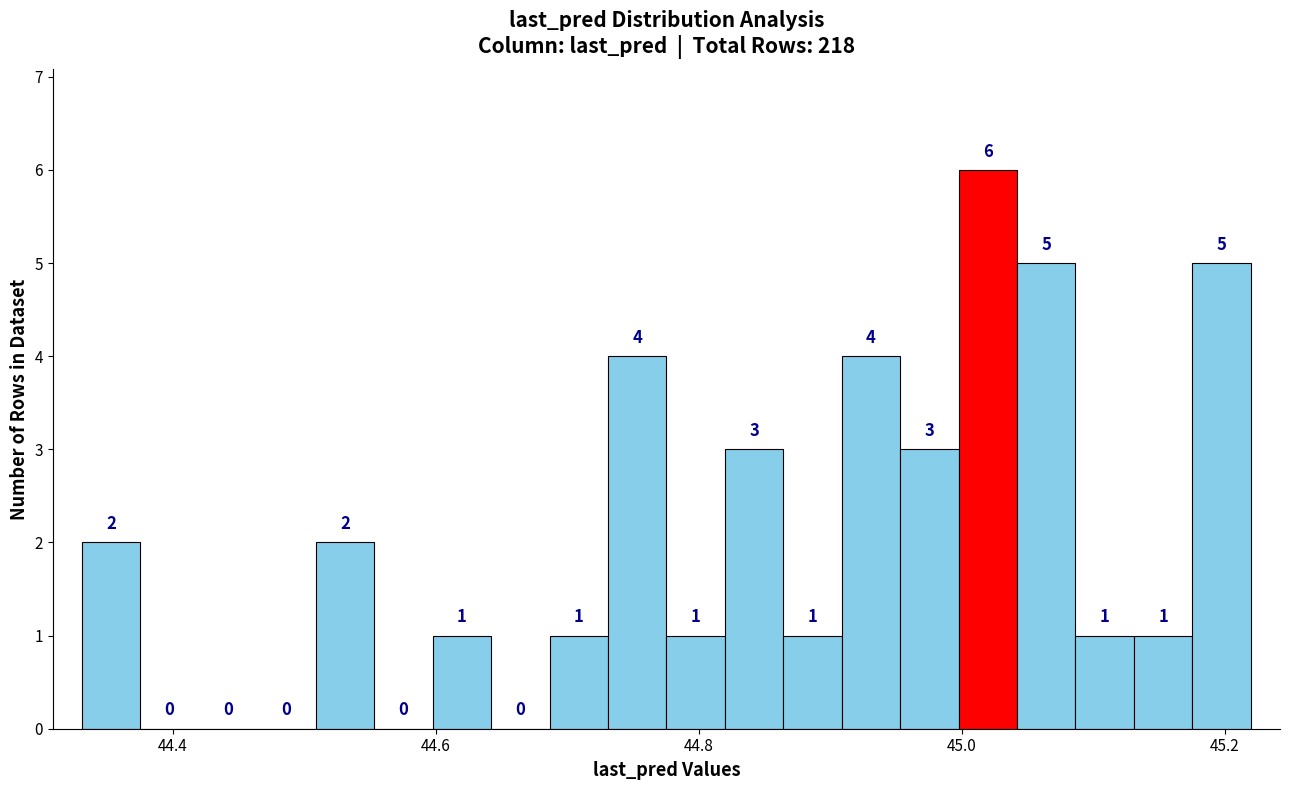

Around what value on the x-axis is the tallest bar? Give the approximate position of its centre, as read against the axis.

45.02